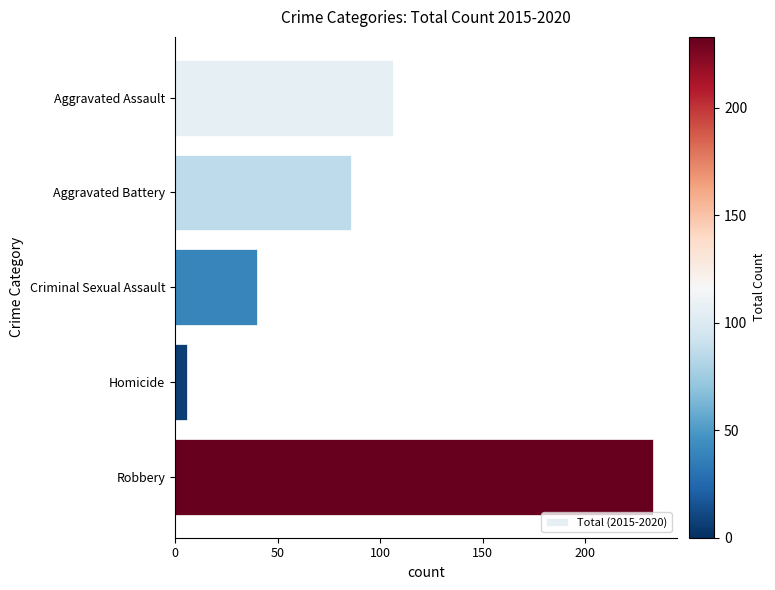

Reading top to bottom, extract all data points from this chart.

106	86	40	6	233